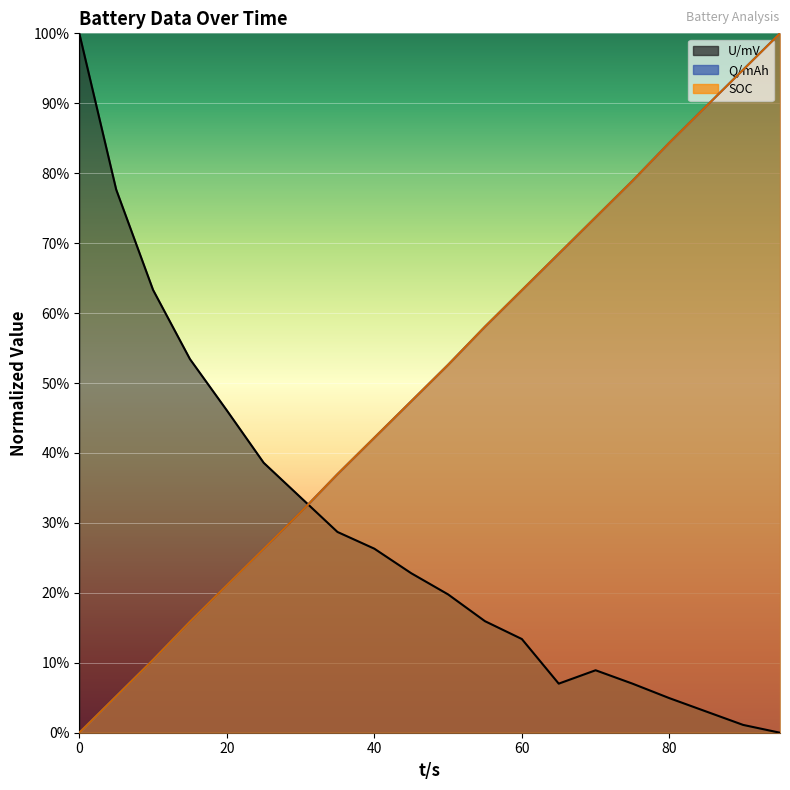

Is it true that U/mV equals 1.0 at 0?

True